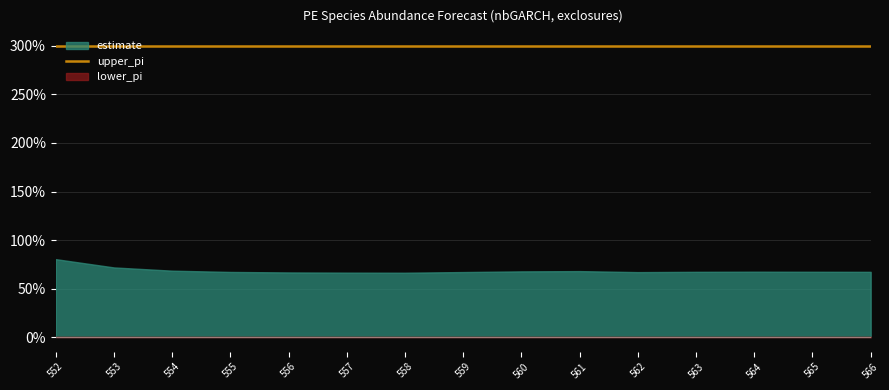

Where is the first local maximum for estimate?

561